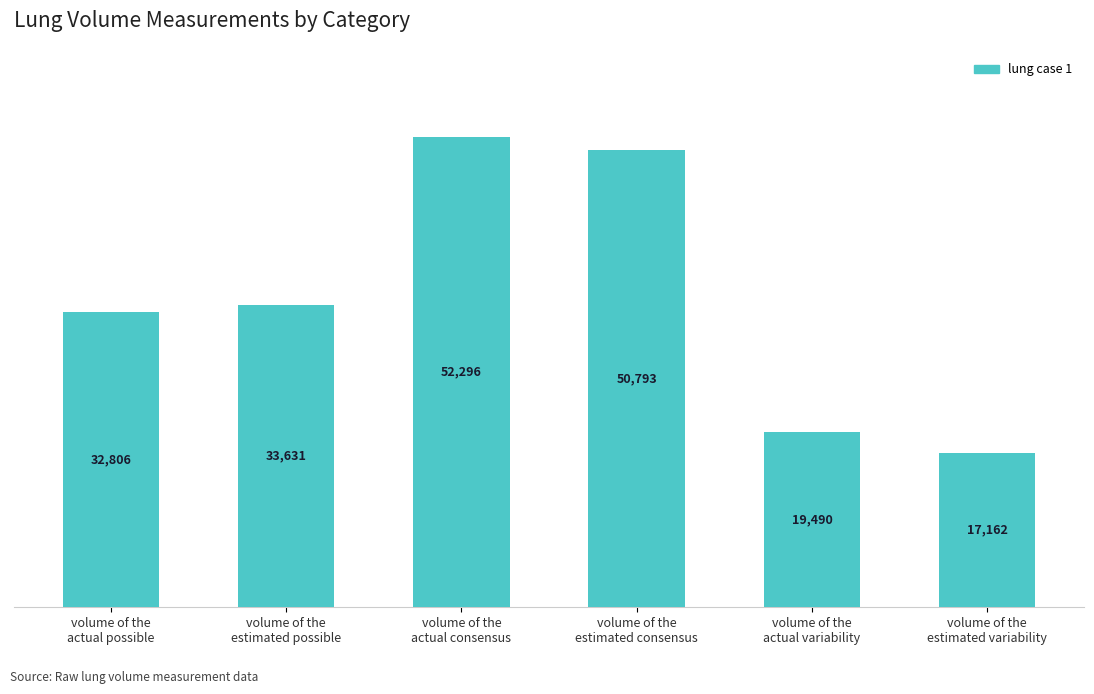

The chart shows a value of 52295.7 at volume of the
actual consensus. True or false?

True